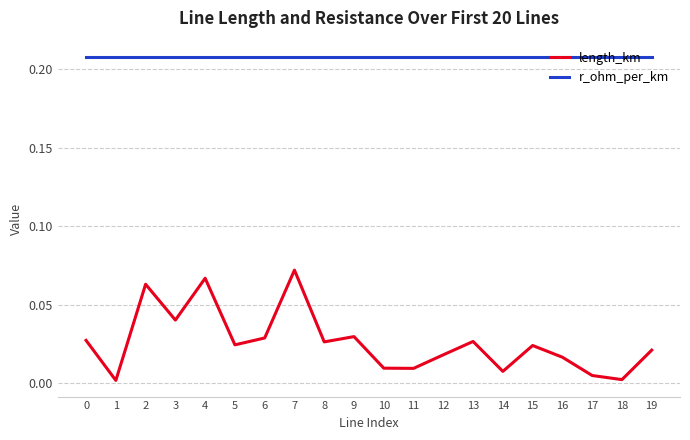

True or false: length_km and r_ohm_per_km cross at least once.

False